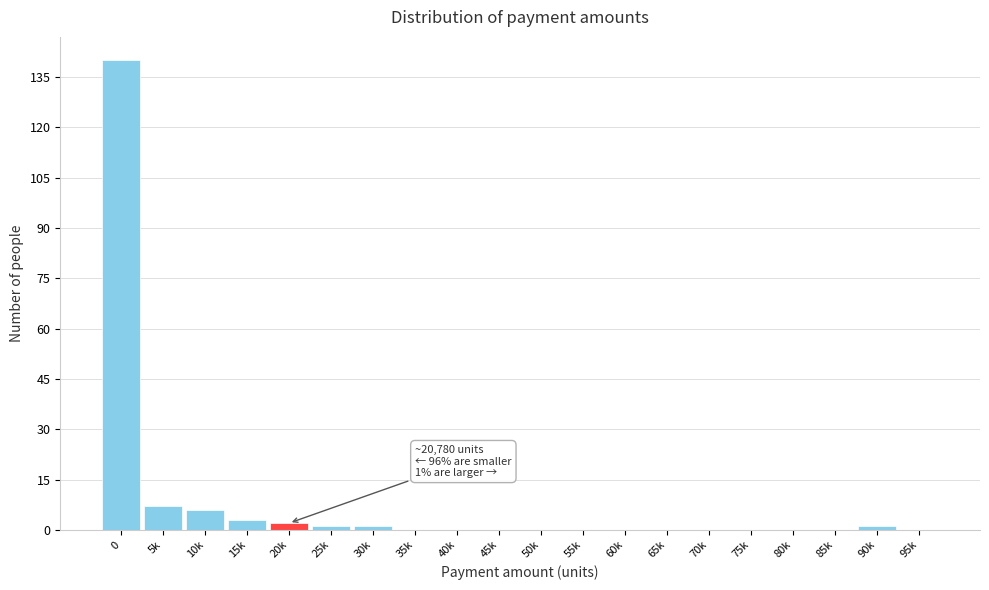

Reading left to right, list all the values displayed in this chart.

0=140	5k=7	10k=6	15k=3	20k=2	25k=1	30k=1	35k=0	40k=0	45k=0	50k=0	55k=0	60k=0	65k=0	70k=0	75k=0	80k=0	85k=0	90k=1	95k=0